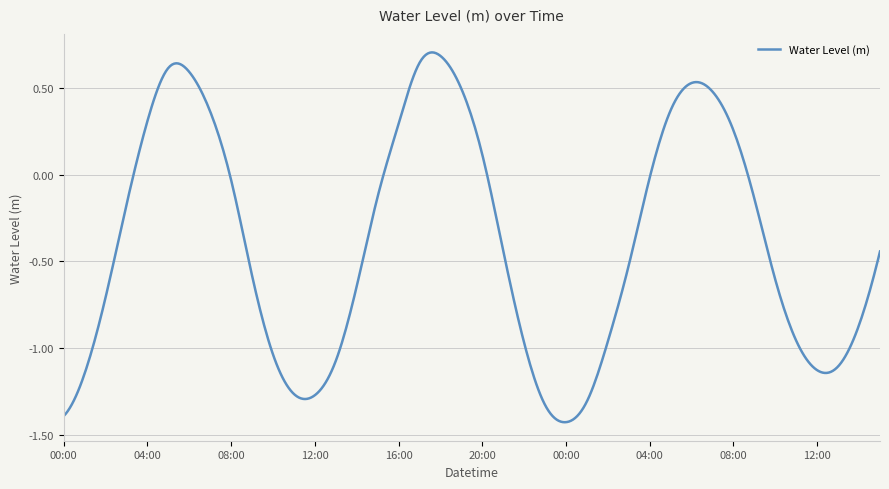

True or false: the data has more than 1 interior local peaks.

True